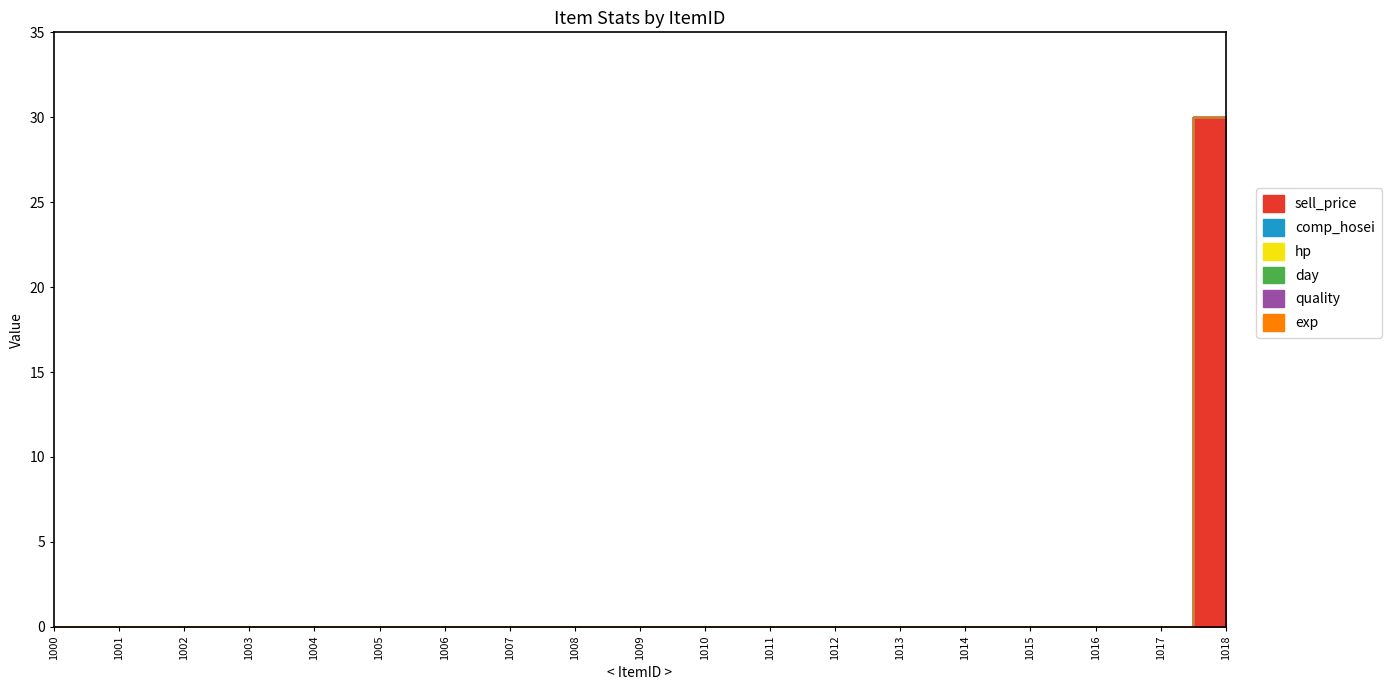

Reading left to right, list all the values displayed in this chart.

sell_price: 0	0	0	0	0	0	0	0	0	0	0	0	0	0	0	0	0	0	30
comp_hosei: 0	0	0	0	0	0	0	0	0	0	0	0	0	0	0	0	0	0	0
hp: 0	0	0	0	0	0	0	0	0	0	0	0	0	0	0	0	0	0	0
day: 0	0	0	0	0	0	0	0	0	0	0	0	0	0	0	0	0	0	0
quality: 0	0	0	0	0	0	0	0	0	0	0	0	0	0	0	0	0	0	0
exp: 0	0	0	0	0	0	0	0	0	0	0	0	0	0	0	0	0	0	0